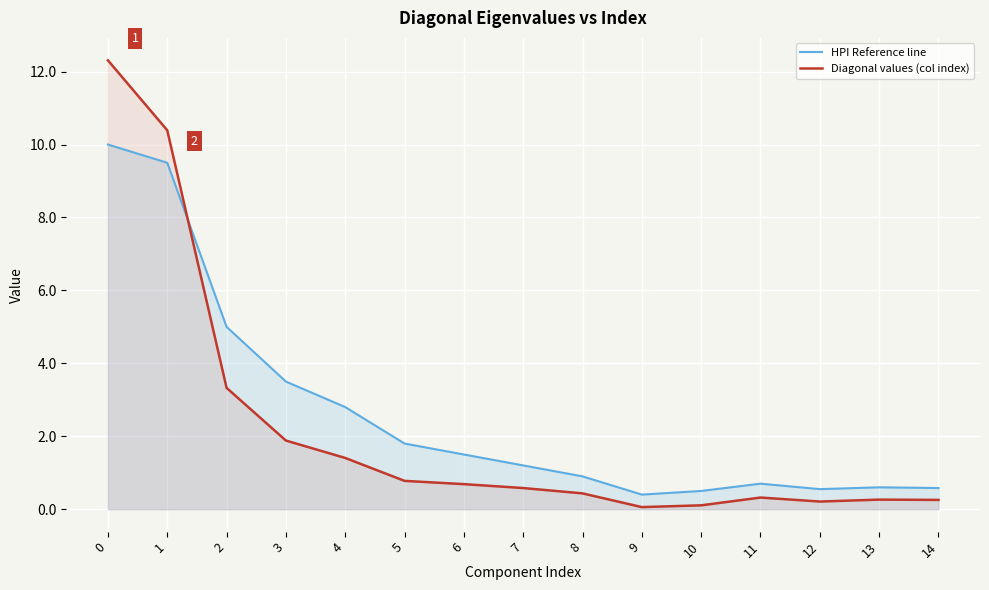

What is the total value across all series at 3?

5.4